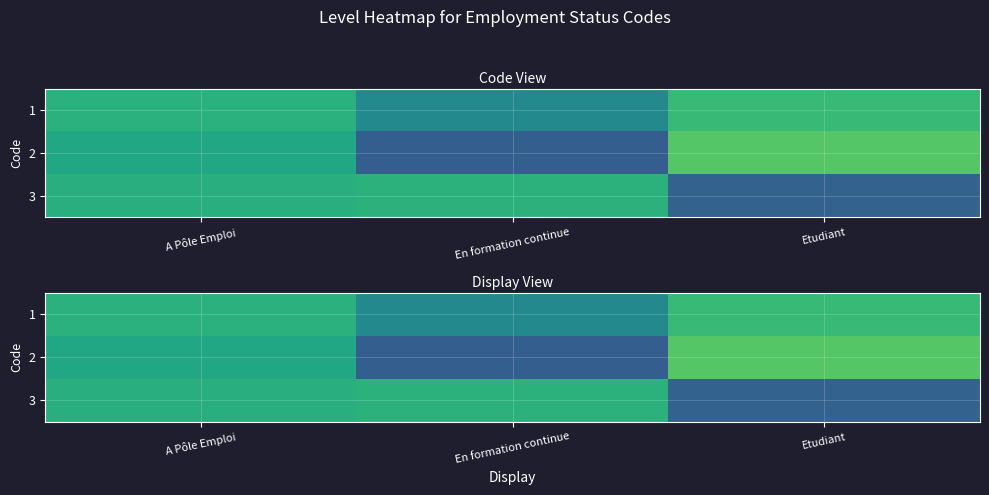

Read the 1 value at Etudiant.

1.0